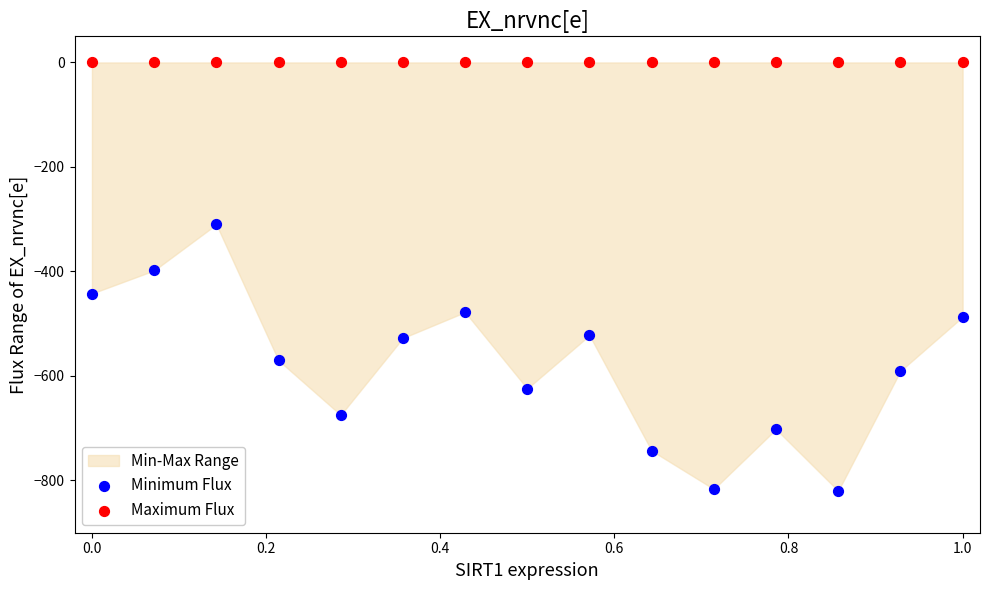

Which series contains the lowest Y value?

Minimum Flux